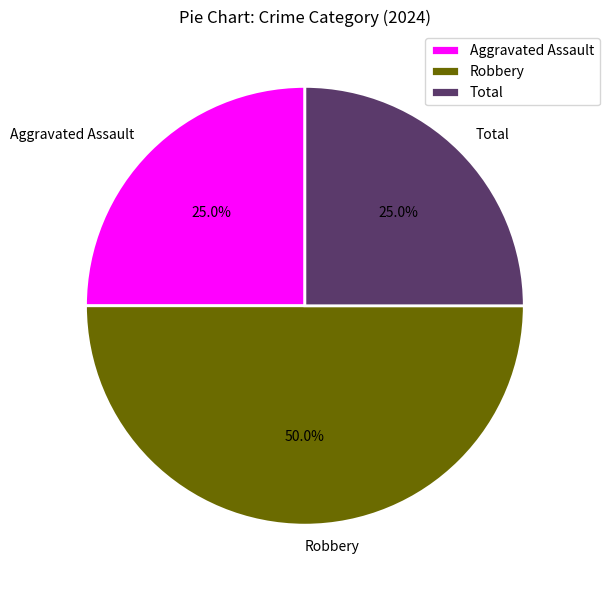

How much of the chart is everything except Aggravated Assault?

75.0%